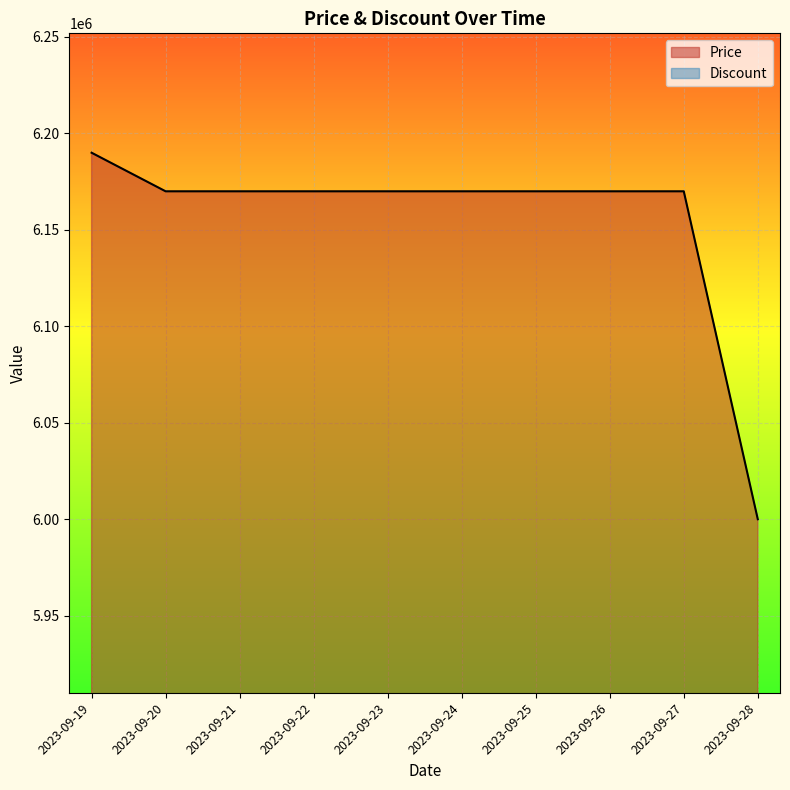

Does the chart display data point markers on the line(s)?

No